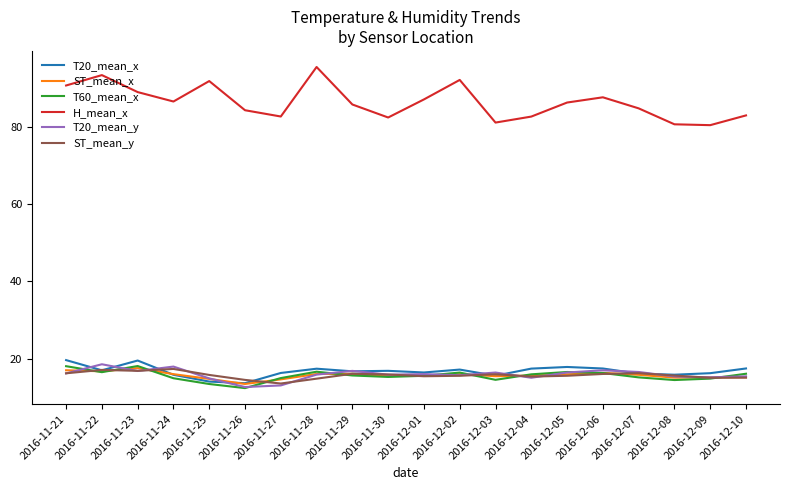

What is the greatest value displayed?

95.5